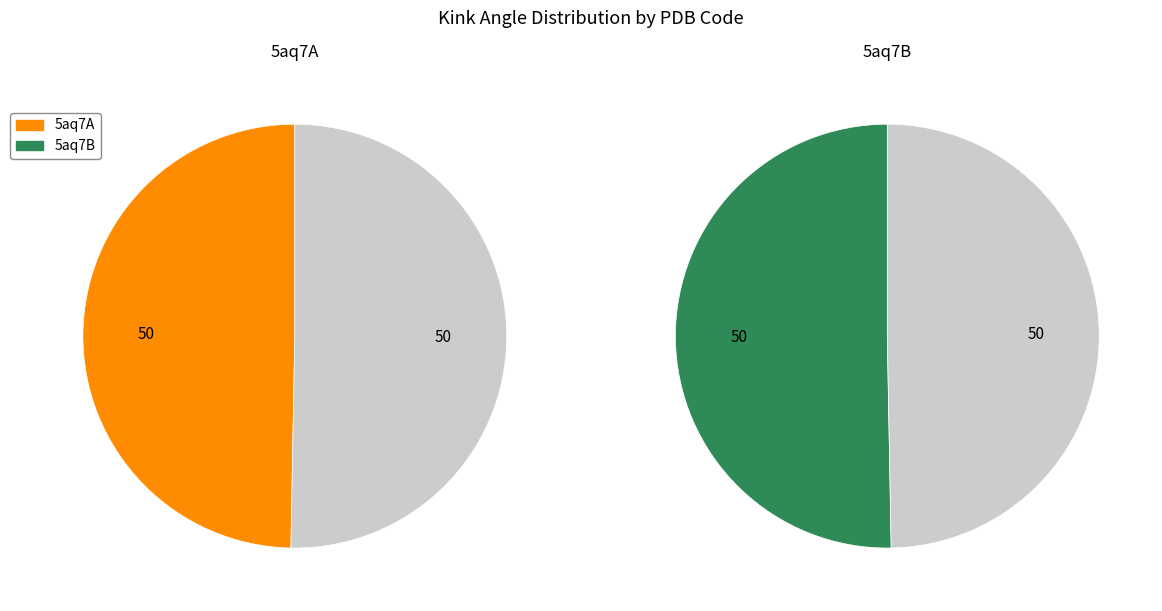

Is there a majority slice in this chart?

No